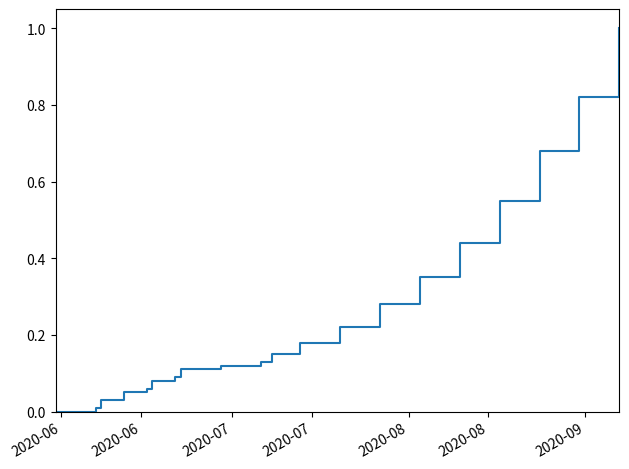

Does the chart display data point markers on the line(s)?

No